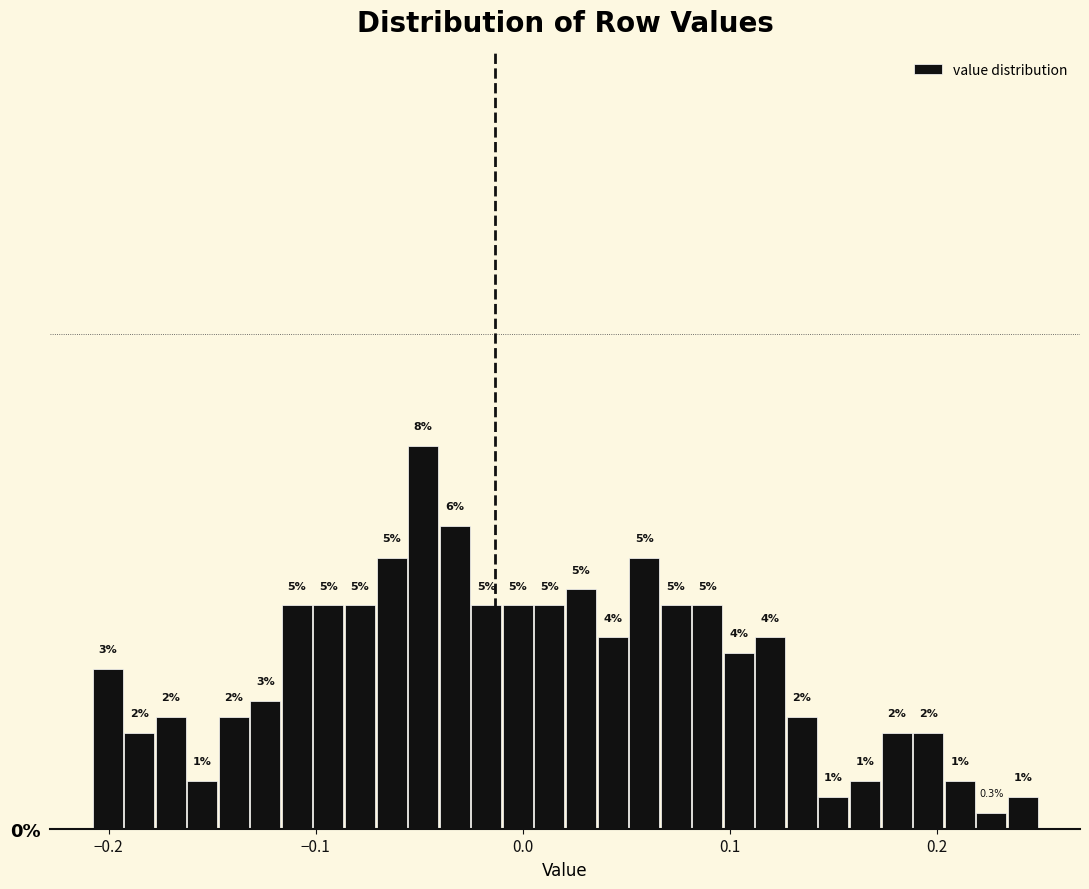

Read against the x-axis, roughly where is the centre of the tallest bar?

-0.05